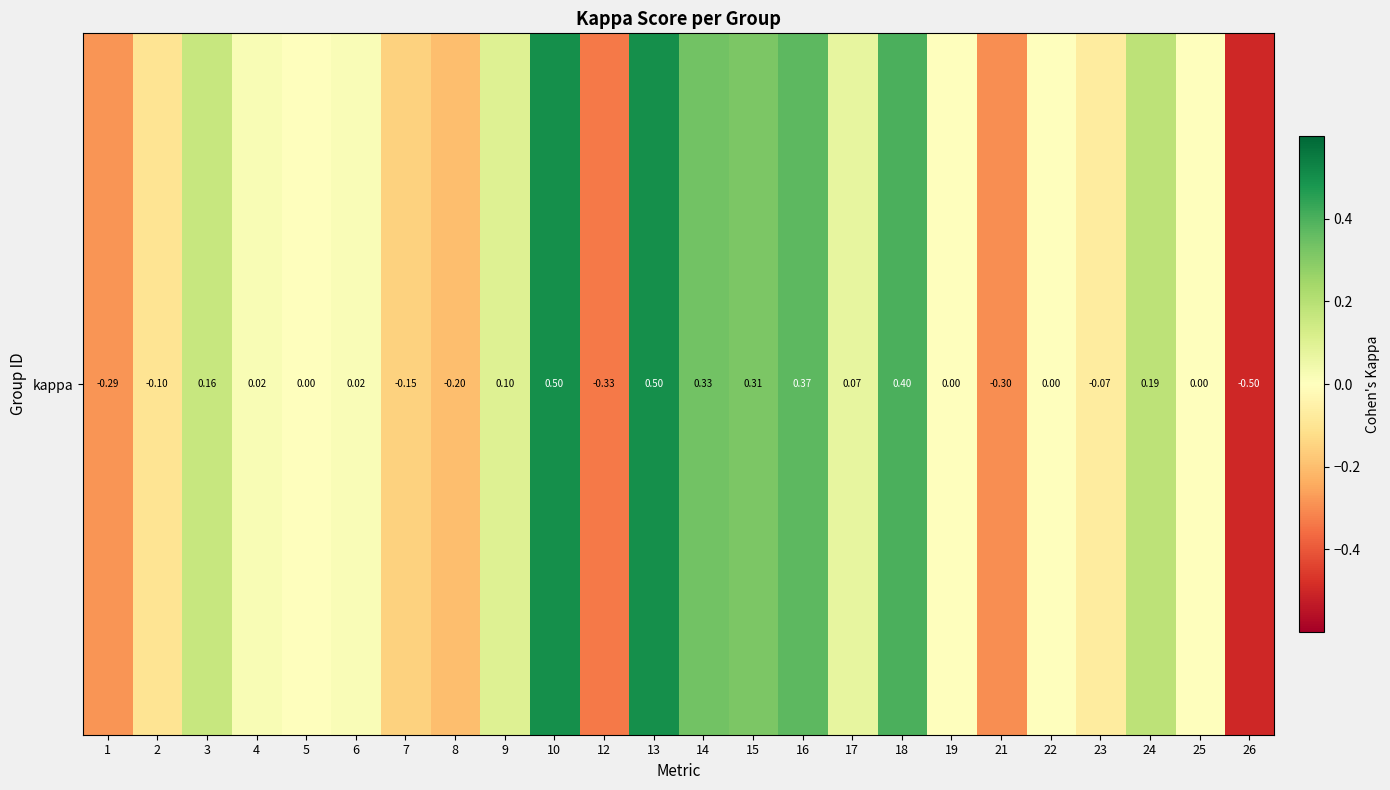

Rank the categories by value from lowest to highest.

26, 12, 21, 1, 8, 7, 2, 23, 5, 19, 22, 25, 6, 4, 17, 9, 3, 24, 15, 14, 16, 18, 10, 13